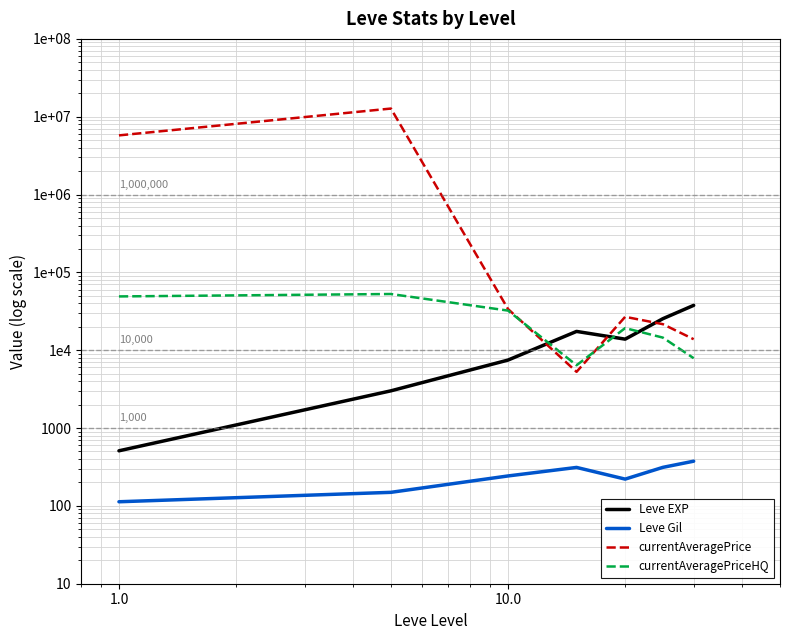

What is the difference between the maximum and minimum values in the currentAveragePrice series?

12729940.0